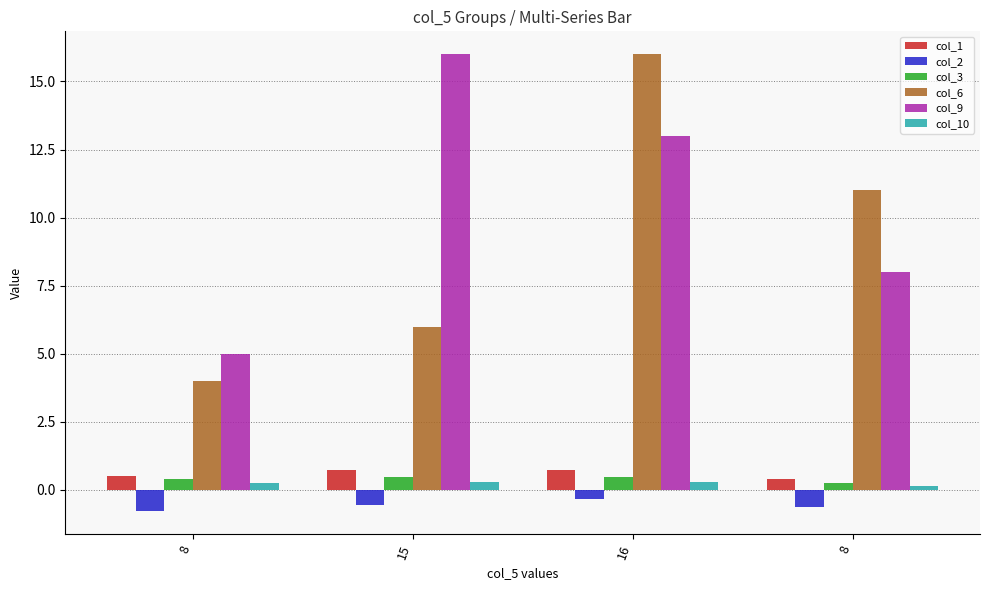

What is the label of the 3rd bar from the right?

15